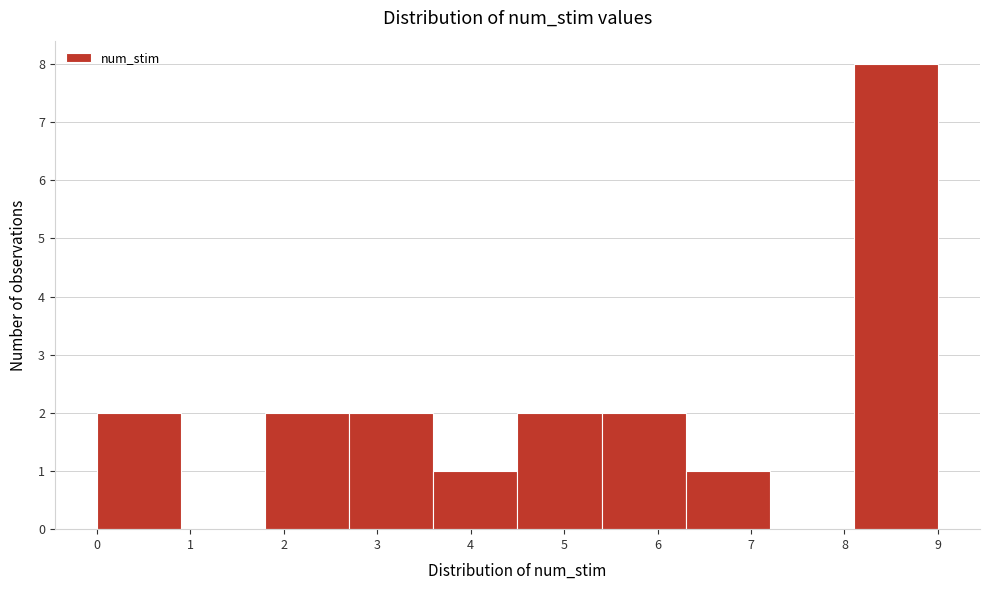

Reading left to right, list every bar in this chart as the range it spans on the x-axis followed by its height. The values are not printed on the chart, so give them approximately, as read against the axis.

0.0 to 0.9: 2
0.9 to 1.8: 0
1.8 to 2.7: 2
2.7 to 3.6: 2
3.6 to 4.5: 1
4.5 to 5.4: 2
5.4 to 6.3: 2
6.3 to 7.2: 1
7.2 to 8.1: 0
8.1 to 9.0: 8